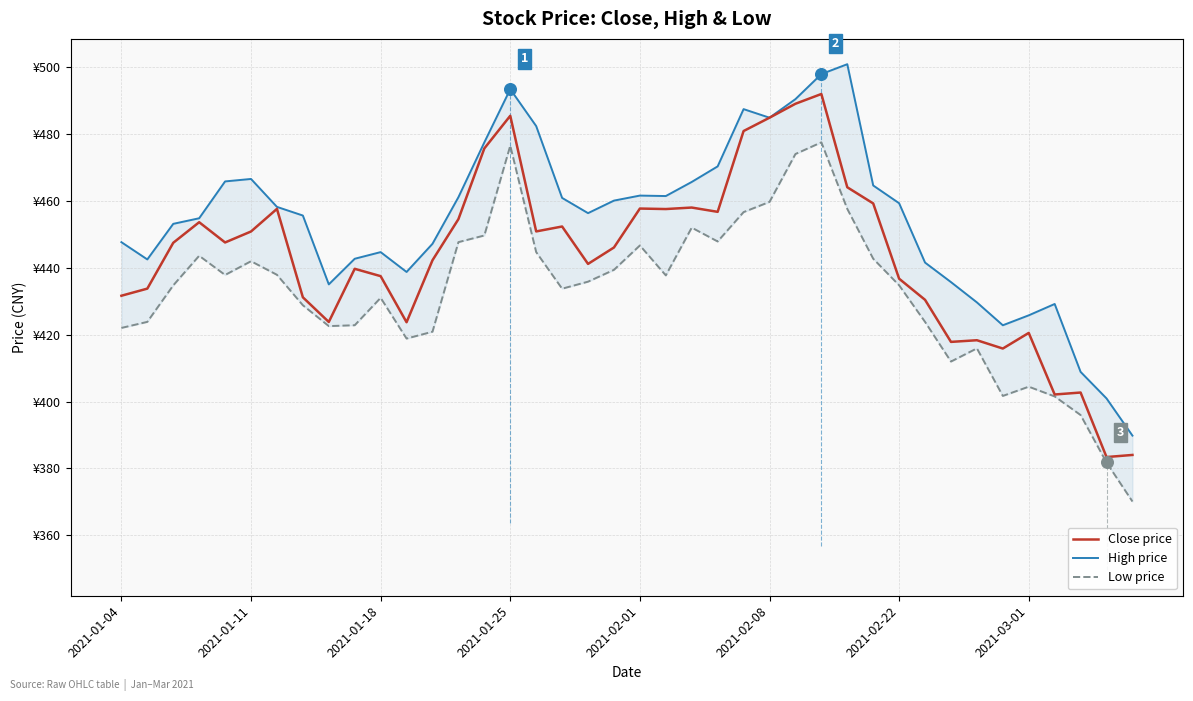

Which series has the largest Y range (max minus min)?

High price